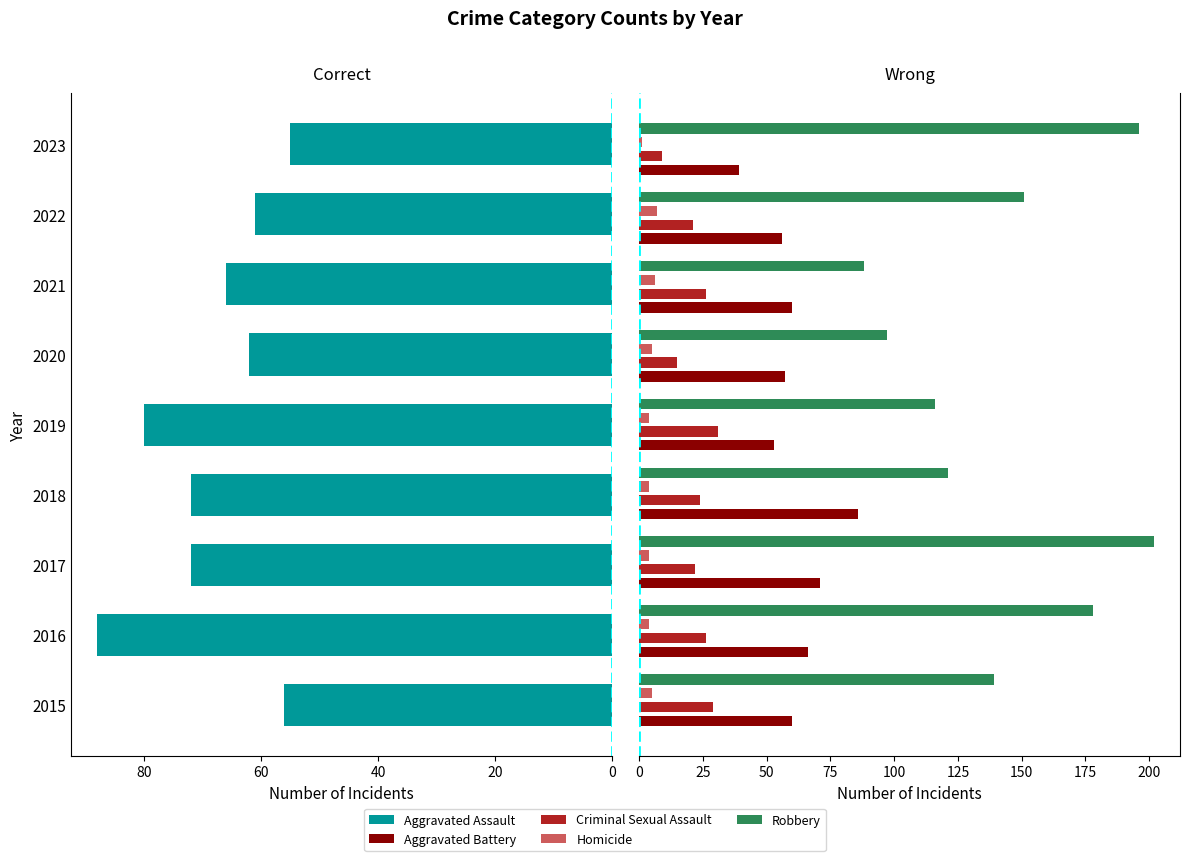

Between 2023 and 2017, which is larger?

2017